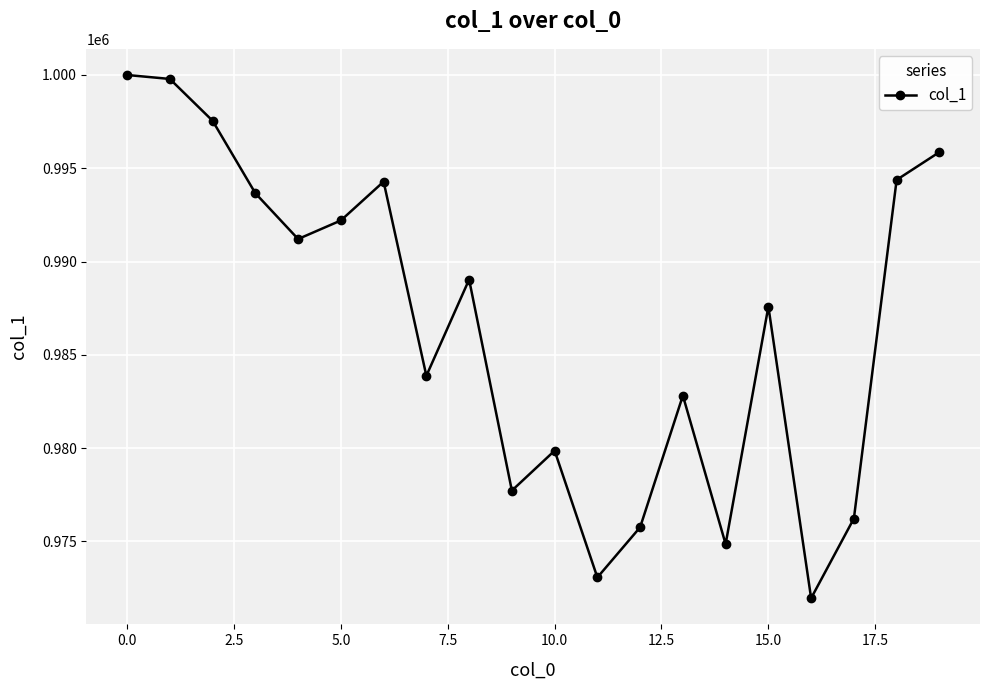

What is the minimum value shown in the chart?

971946.5